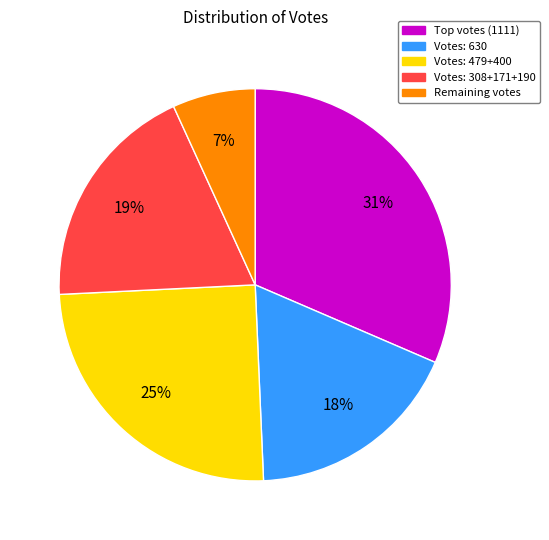

Which slice is the largest?

Top votes (1111)